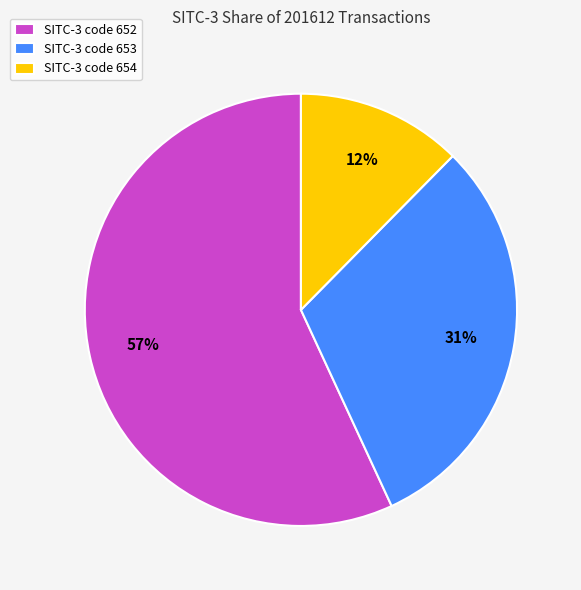

Which has a higher value, SITC-3 code 652 or SITC-3 code 653?

SITC-3 code 652